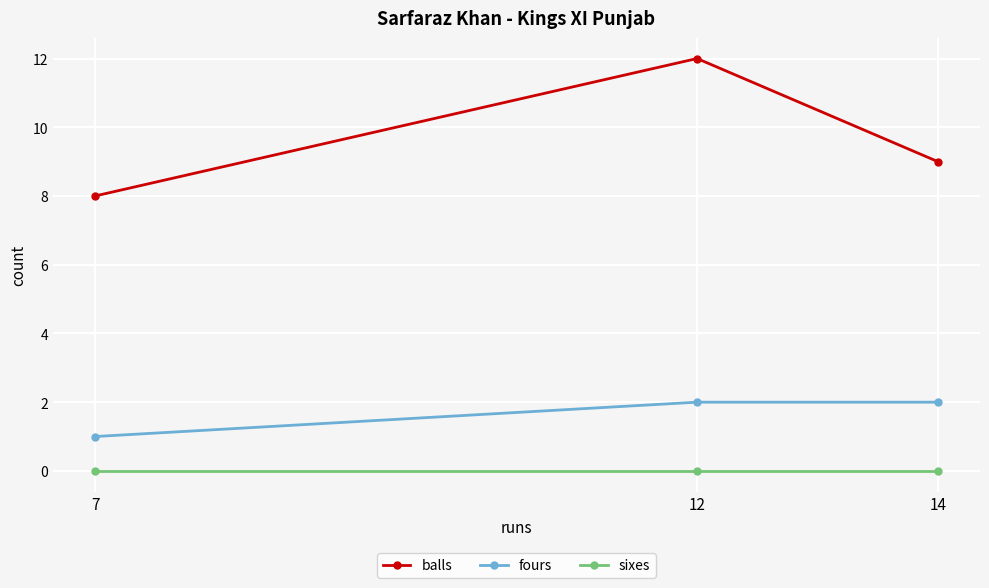

What is the value of the balls point at the 3rd from the left?

9